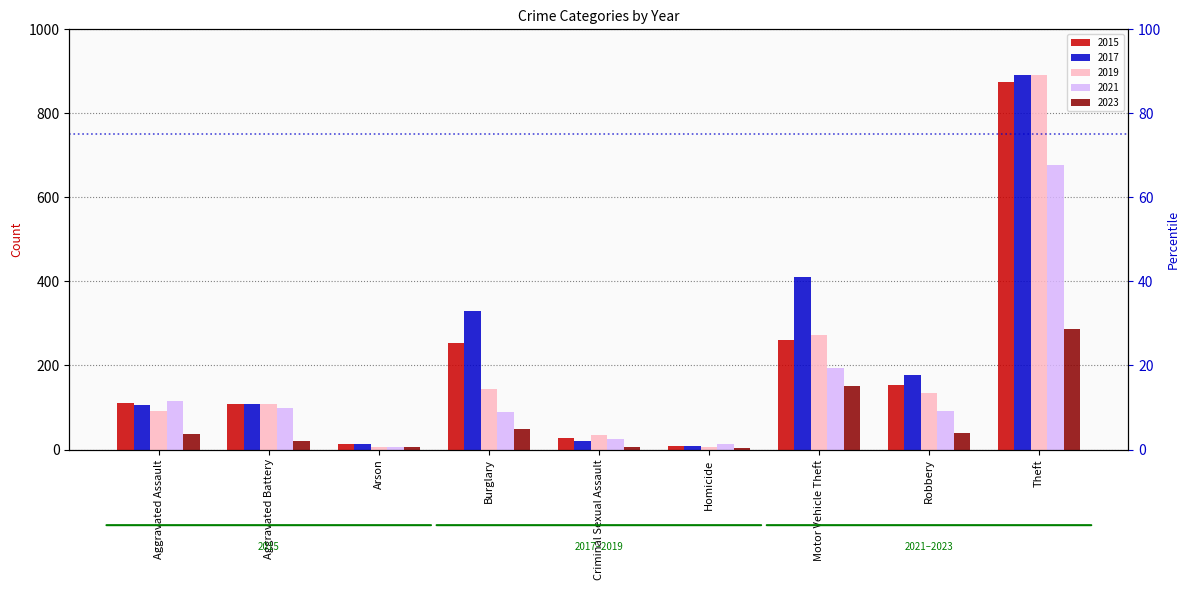

What is the average value of the 2015 series?

201